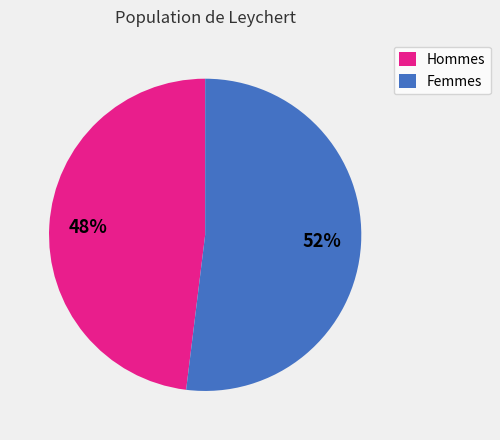

Count the number of slices in the pie.

2